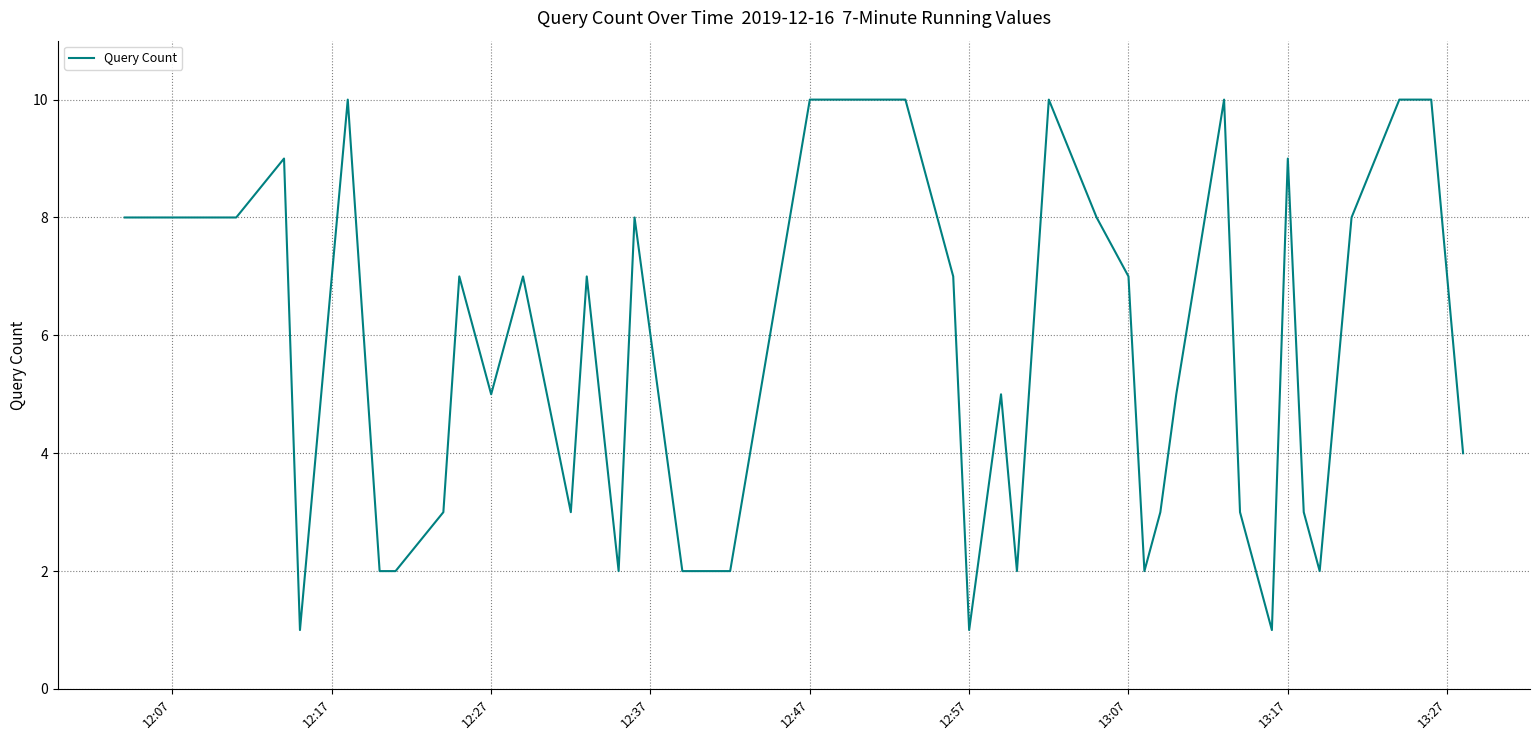

What is the difference between the maximum and minimum values?

9